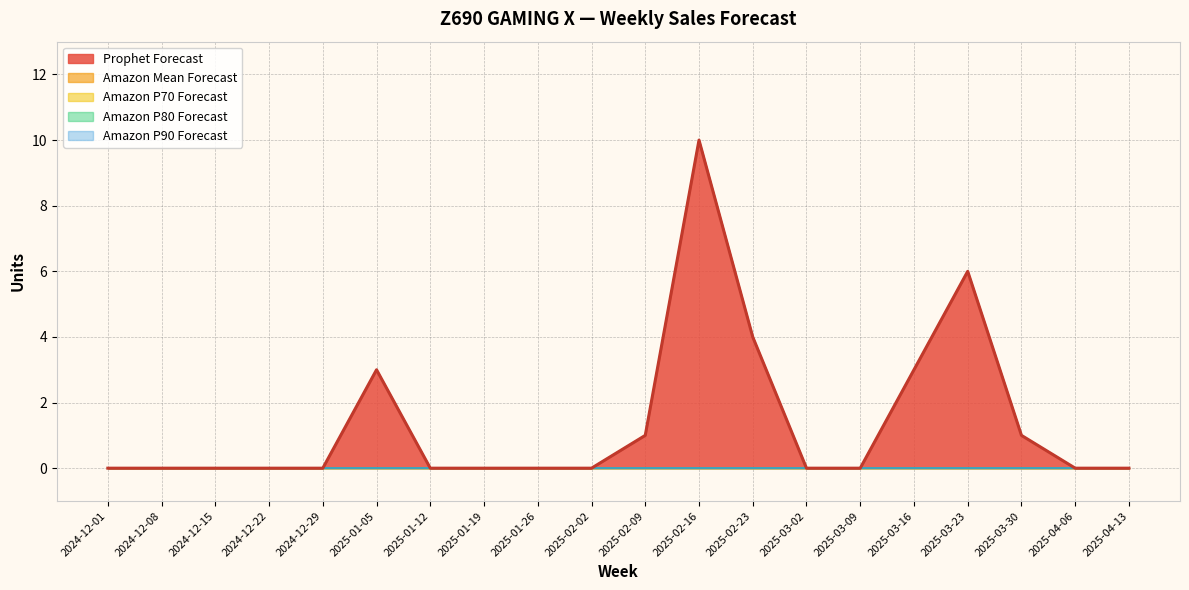

Between 2025-01-19 and 2025-04-13, which series saw the biggest shift?

Prophet Forecast